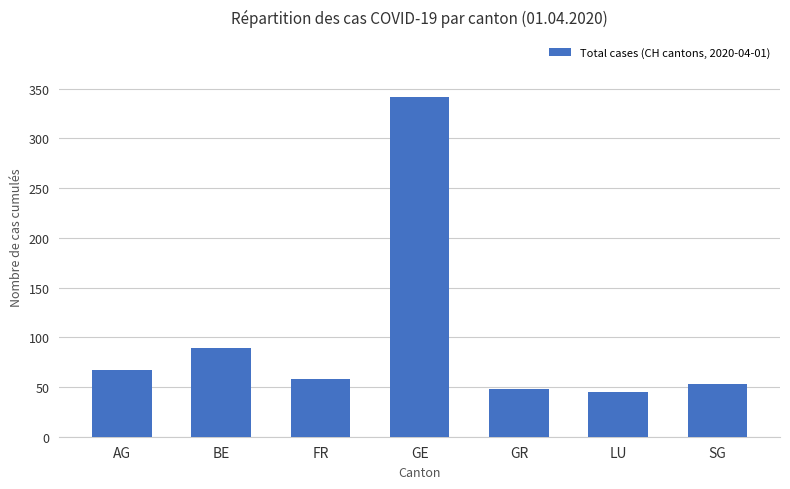

What is the greatest value displayed?

342